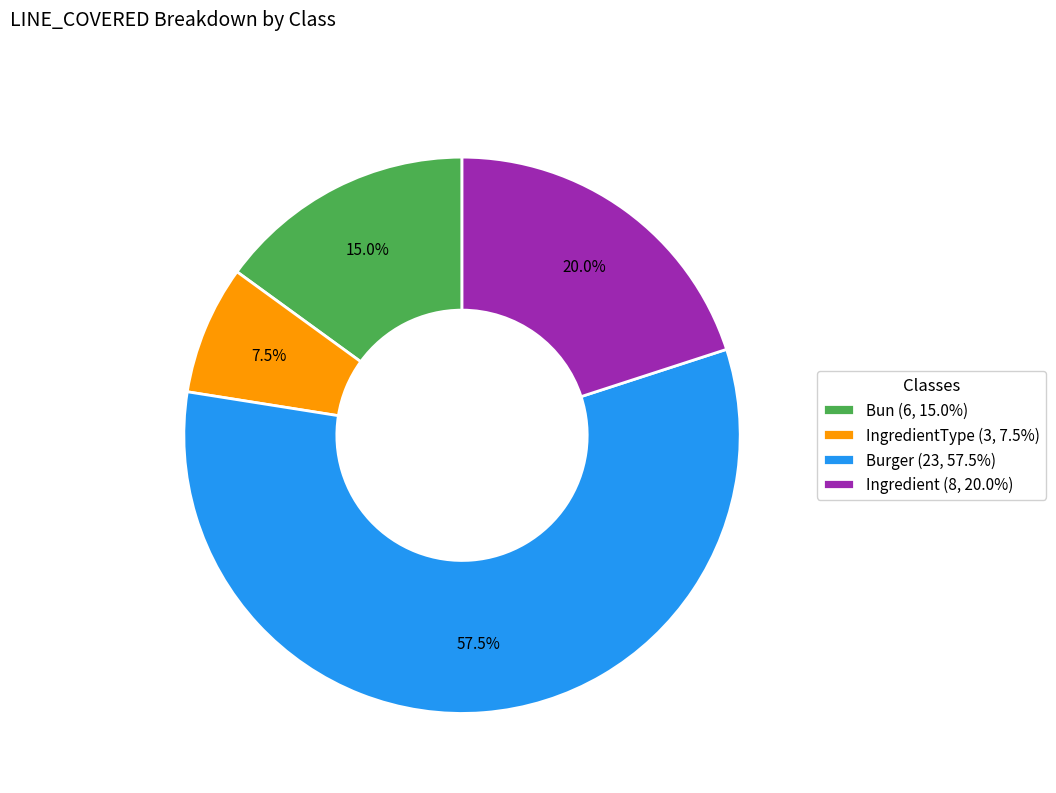

Rank the categories by value from lowest to highest.

IngredientType (3, 7.5%), Bun (6, 15.0%), Ingredient (8, 20.0%), Burger (23, 57.5%)